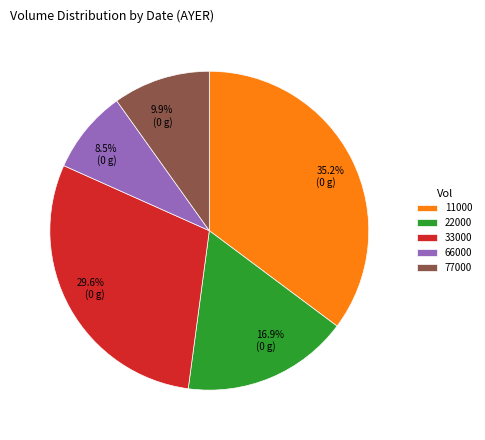

Is the sum of 35.2% (0 g) and 29.6% (0 g) greater than half?

Yes